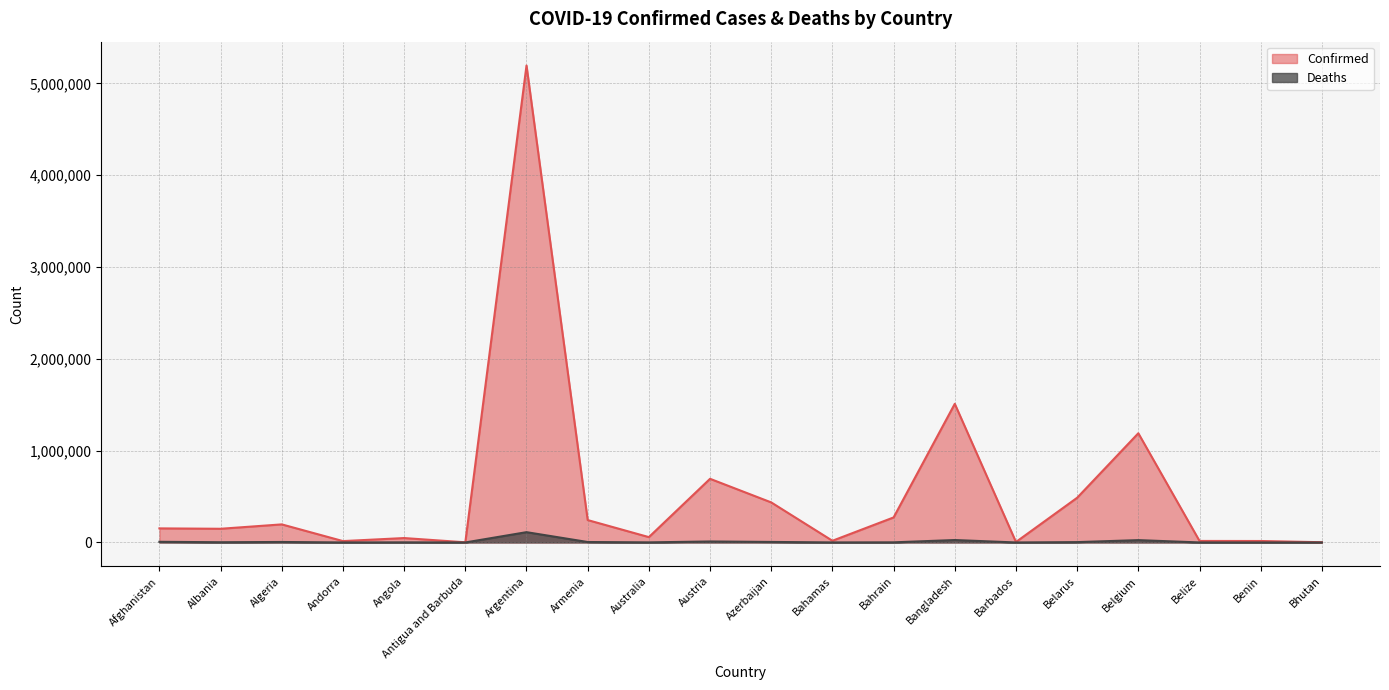

The Confirmed series shows 15932 at Benin. True or false?

True